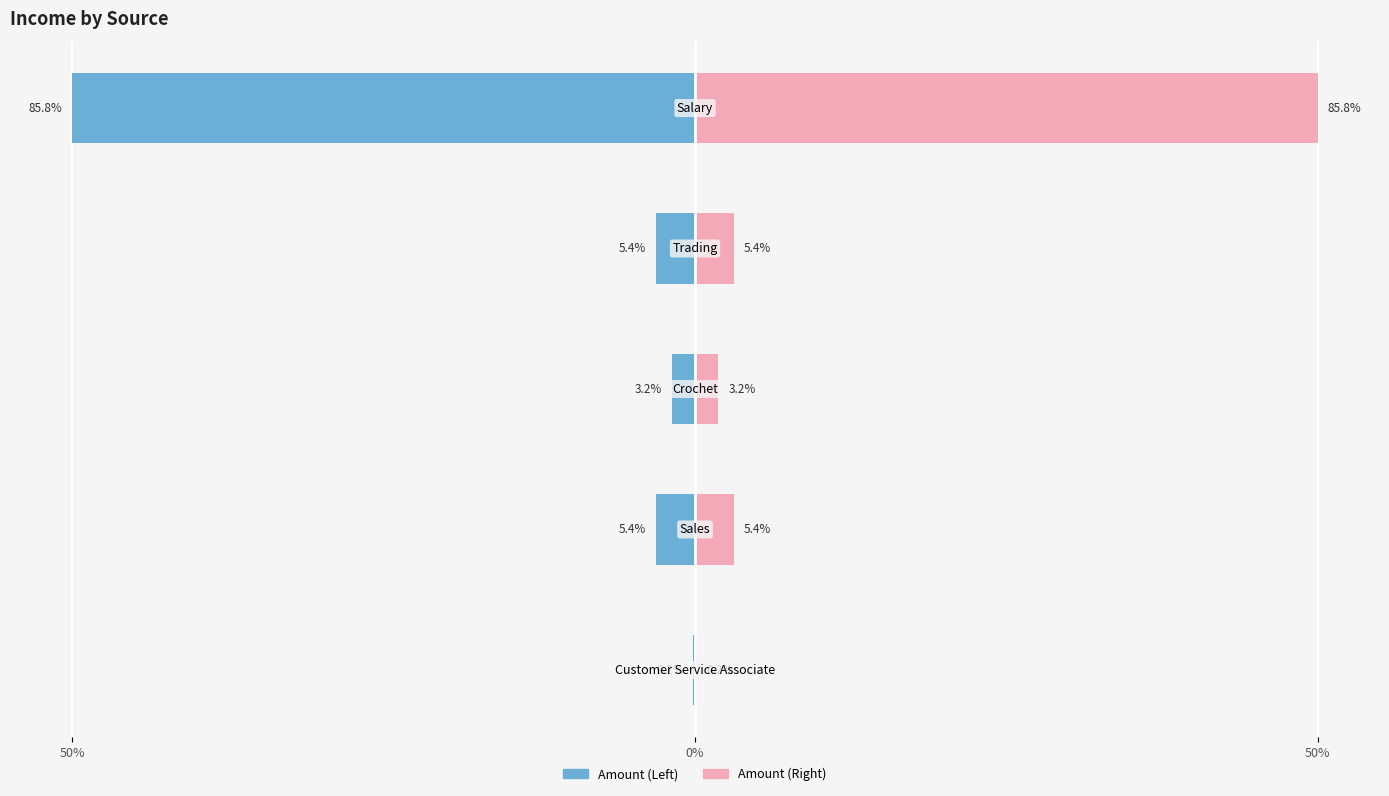

Count the number of data series in this chart.

2